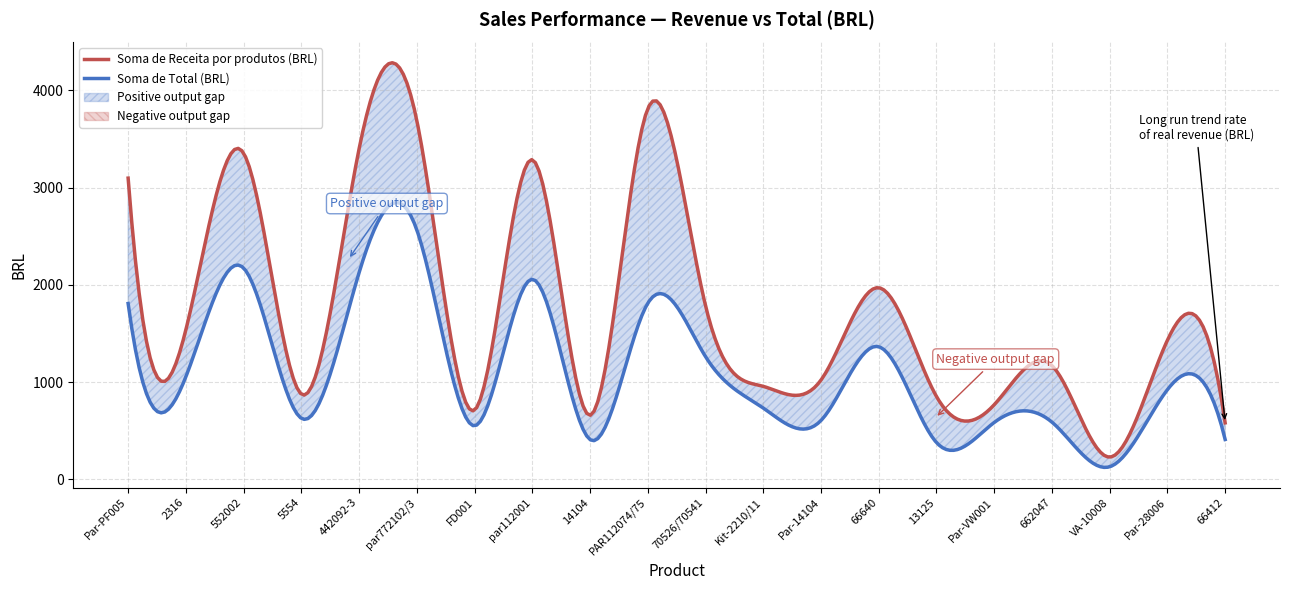

Which series changed the most between 2316 and par112001?

Soma de Receita por produtos (BRL)